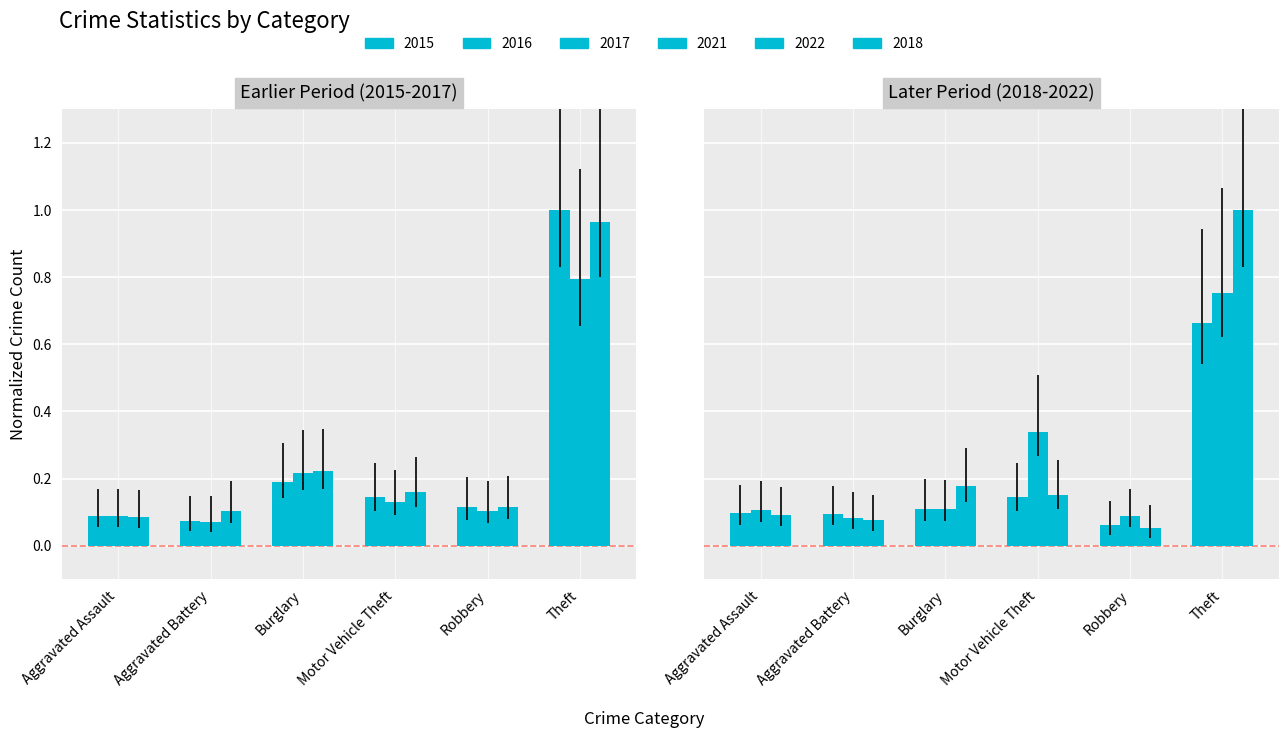

Which series has the largest total across all categories?

2017